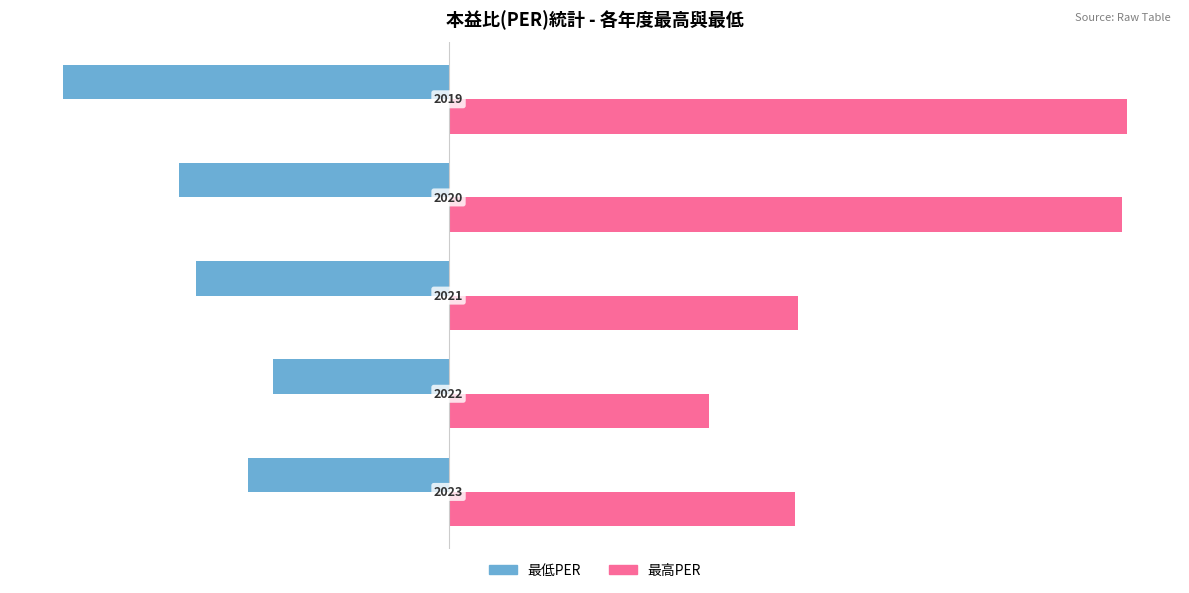

What are all the series names shown in the legend?

最低PER, 最高PER